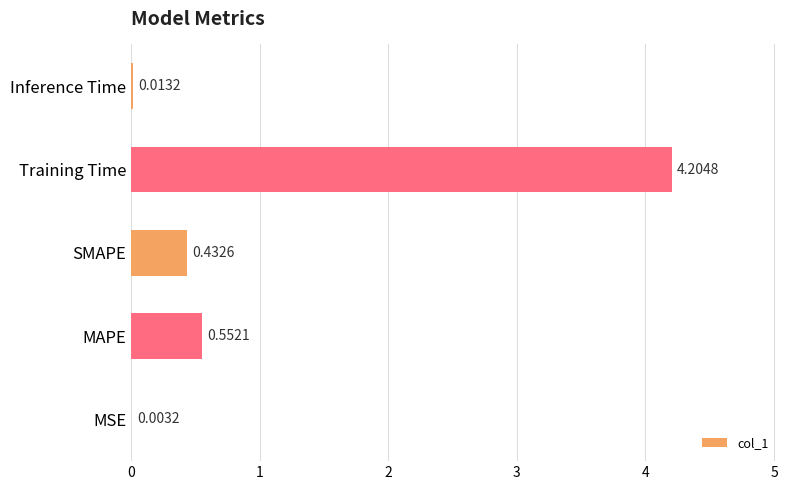

Where is the data nearest to the value 2?

MAPE